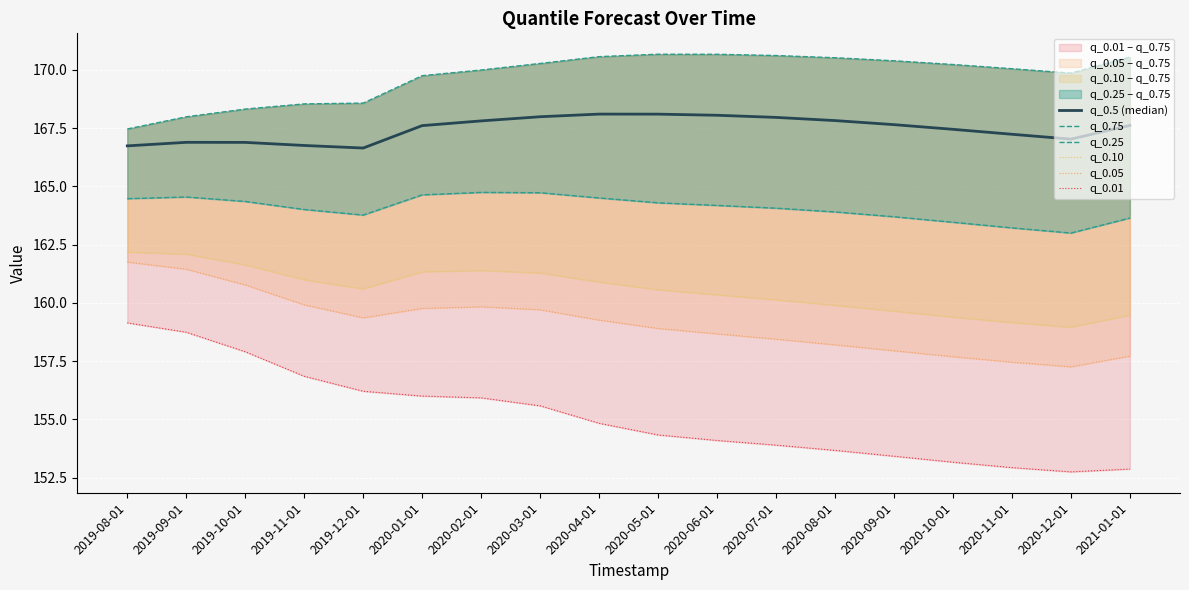

In q_0.25, how many points are lower than both neighbors (excluding endpoints)?

2